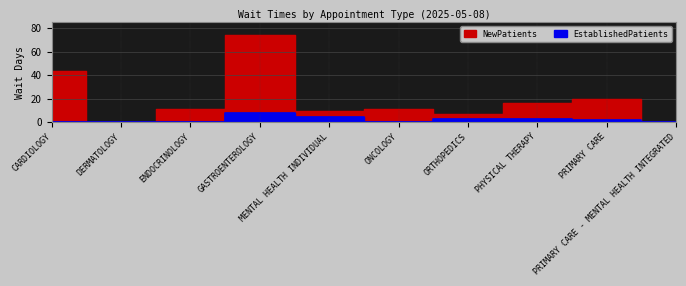

Reading left to right, transcribe all the data shown in this chart.

EstablishedPatients: 0.0	0.0	0.0	8.1	4.1	0.0	2.5	2.2	1.8	0.0
NewPatients: 43.5	0.3	11.0	74.0	9.5	11.0	6.7	16.1	19.4	0.0